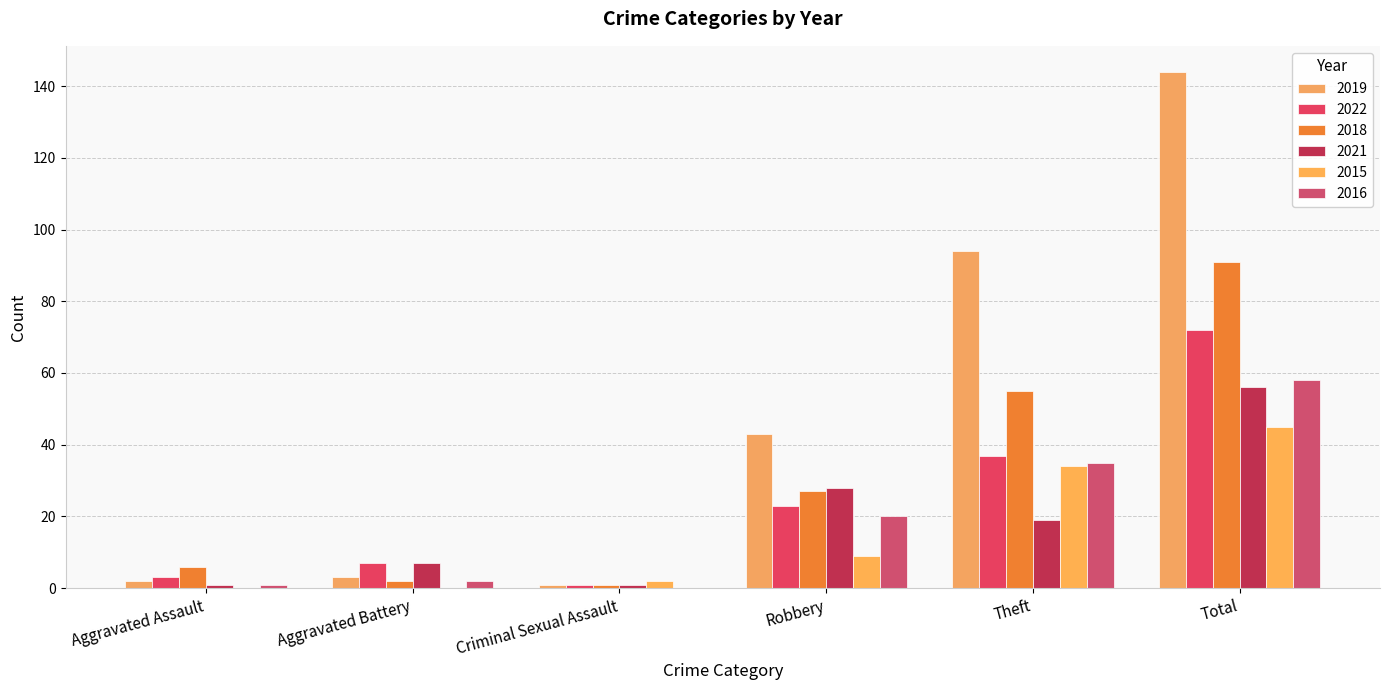

The value of 2018 at Aggravated Battery is 2. True or false?

True